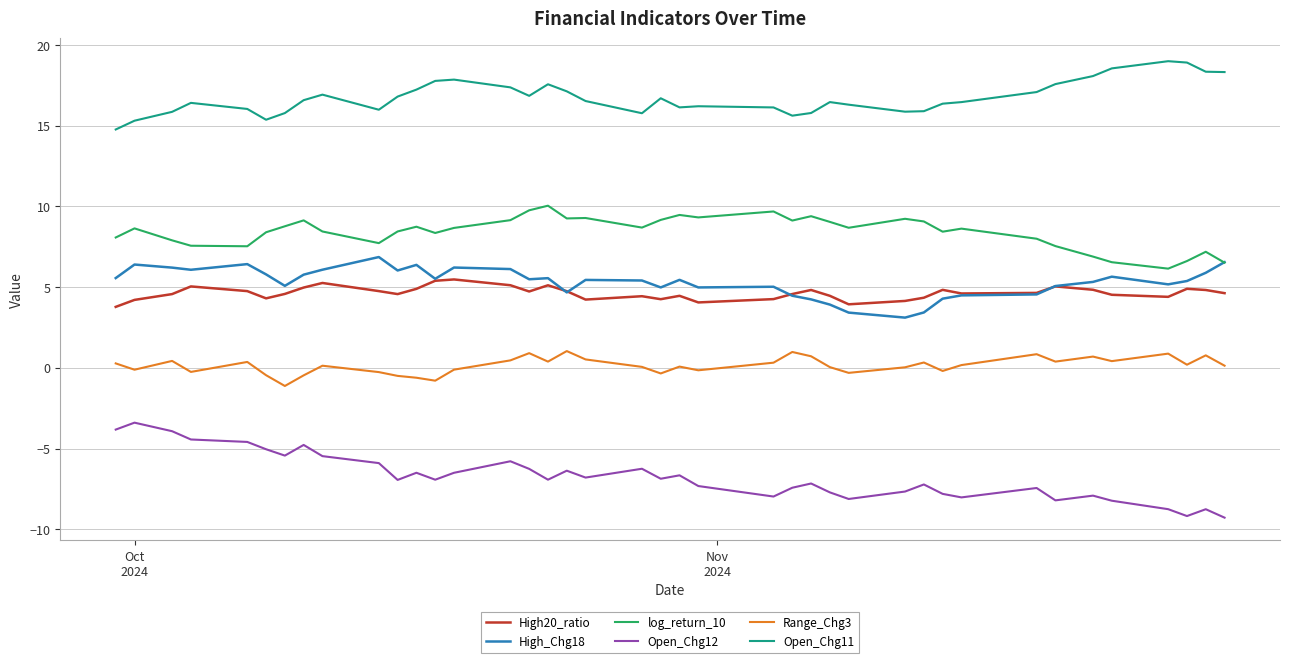

Which series has the largest total across all categories?

Open_Chg11